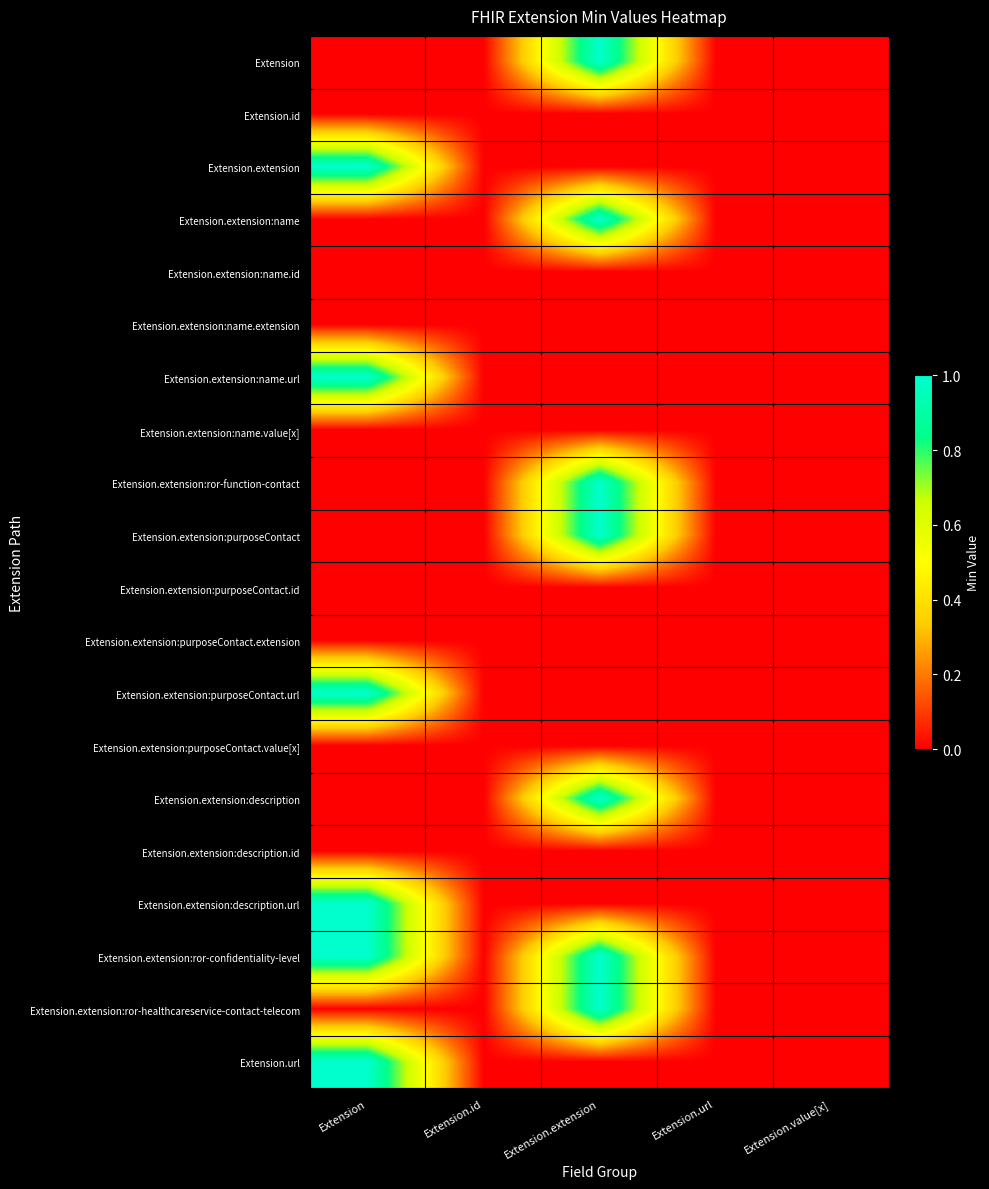

Reading left to right, transcribe all the data shown in this chart.

Extension: Extension=0	Extension.id=0	Extension.extension=1	Extension.url=0	Extension.value[x]=0
Extension.id: Extension=0	Extension.id=0	Extension.extension=0	Extension.url=0	Extension.value[x]=0
Extension.extension: Extension=1	Extension.id=0	Extension.extension=0	Extension.url=0	Extension.value[x]=0
Extension.extension:name: Extension=0	Extension.id=0	Extension.extension=1	Extension.url=0	Extension.value[x]=0
Extension.extension:name.id: Extension=0	Extension.id=0	Extension.extension=0	Extension.url=0	Extension.value[x]=0
Extension.extension:name.extension: Extension=0	Extension.id=0	Extension.extension=0	Extension.url=0	Extension.value[x]=0
Extension.extension:name.url: Extension=1	Extension.id=0	Extension.extension=0	Extension.url=0	Extension.value[x]=0
Extension.extension:name.value[x]: Extension=0	Extension.id=0	Extension.extension=0	Extension.url=0	Extension.value[x]=0
Extension.extension:ror-function-contact: Extension=0	Extension.id=0	Extension.extension=1	Extension.url=0	Extension.value[x]=0
Extension.extension:purposeContact: Extension=0	Extension.id=0	Extension.extension=1	Extension.url=0	Extension.value[x]=0
Extension.extension:purposeContact.id: Extension=0	Extension.id=0	Extension.extension=0	Extension.url=0	Extension.value[x]=0
Extension.extension:purposeContact.extension: Extension=0	Extension.id=0	Extension.extension=0	Extension.url=0	Extension.value[x]=0
Extension.extension:purposeContact.url: Extension=1	Extension.id=0	Extension.extension=0	Extension.url=0	Extension.value[x]=0
Extension.extension:purposeContact.value[x]: Extension=0	Extension.id=0	Extension.extension=0	Extension.url=0	Extension.value[x]=0
Extension.extension:description: Extension=0	Extension.id=0	Extension.extension=1	Extension.url=0	Extension.value[x]=0
Extension.extension:description.id: Extension=0	Extension.id=0	Extension.extension=0	Extension.url=0	Extension.value[x]=0
Extension.extension:description.url: Extension=1	Extension.id=0	Extension.extension=0	Extension.url=0	Extension.value[x]=0
Extension.extension:ror-confidentiality-level: Extension=1	Extension.id=0	Extension.extension=1	Extension.url=0	Extension.value[x]=0
Extension.extension:ror-healthcareservice-contact-telecom: Extension=0	Extension.id=0	Extension.extension=1	Extension.url=0	Extension.value[x]=0
Extension.url: Extension=1	Extension.id=0	Extension.extension=0	Extension.url=0	Extension.value[x]=0